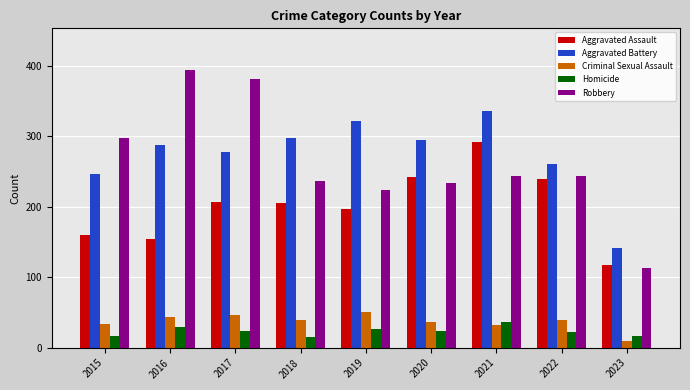

Which category has the lowest value across all series?

2023